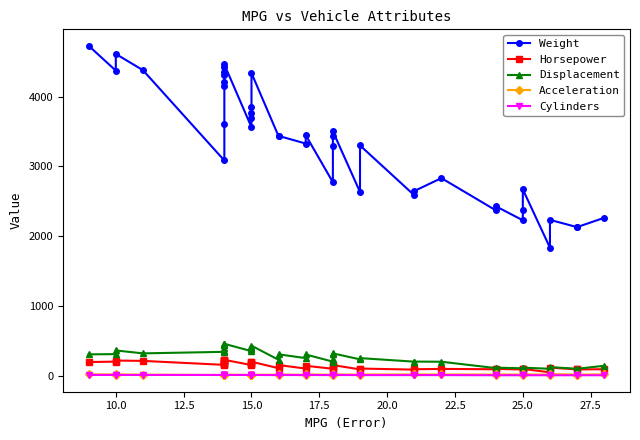

List the series in order of their peak value, lowest first.

Cylinders, Acceleration, Horsepower, Displacement, Weight